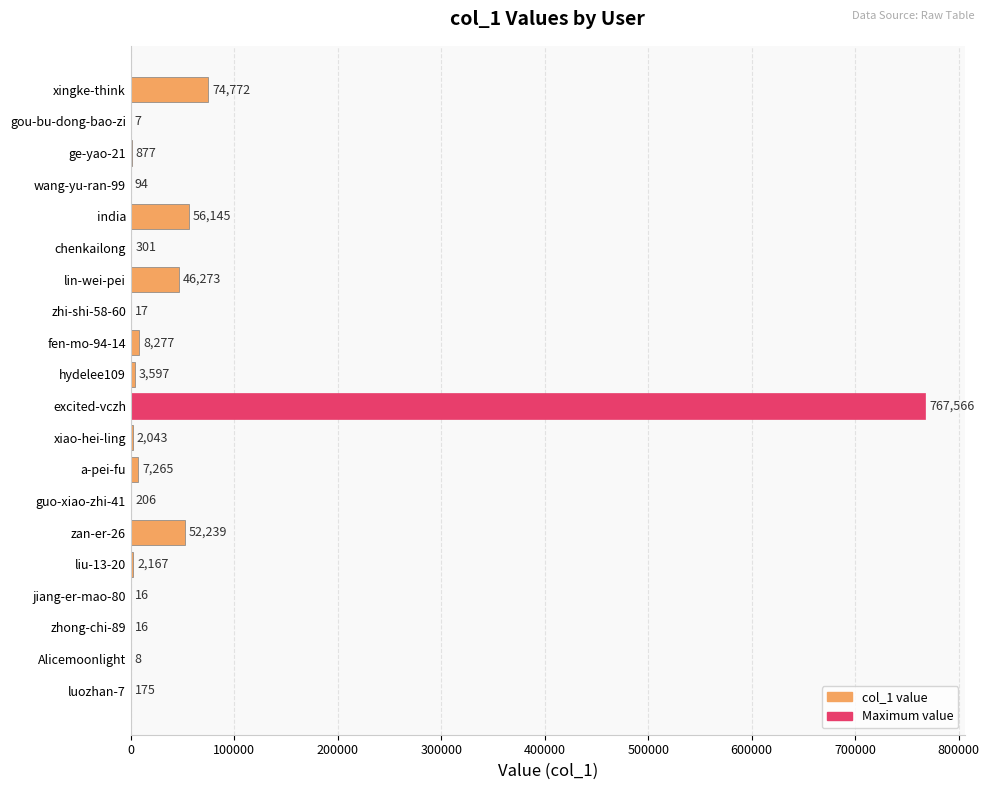

Is it true that the value at gou-bu-dong-bao-zi is 7?

True